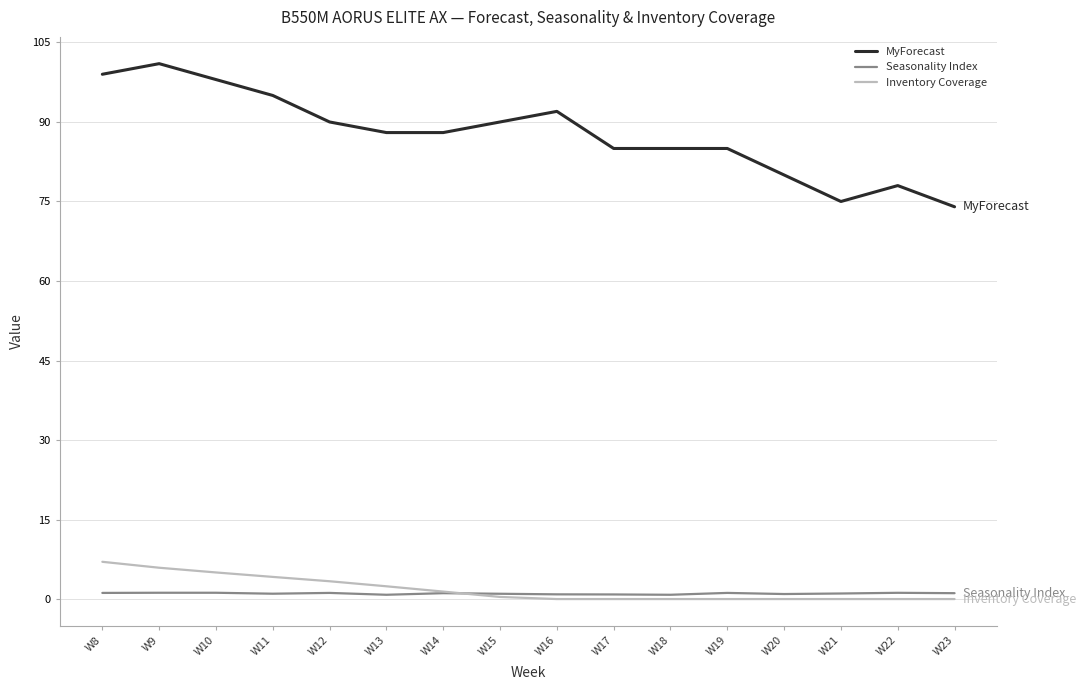

Does the chart display data point markers on the line(s)?

No